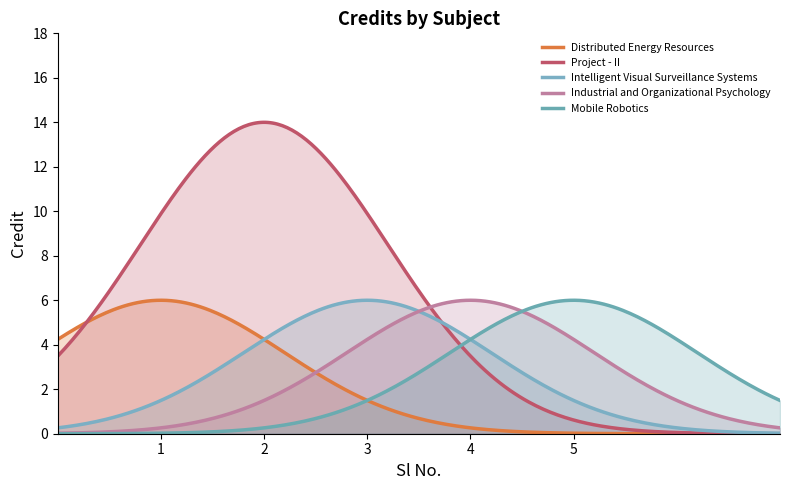

How many lines are shown in the chart?

5